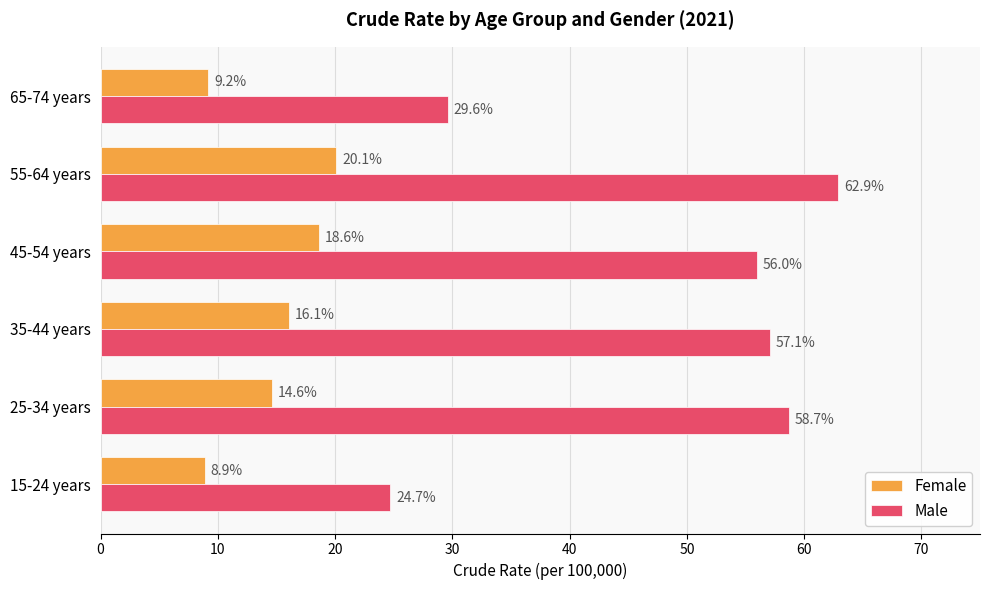

At which category is the sum across all series the highest?

55-64 years